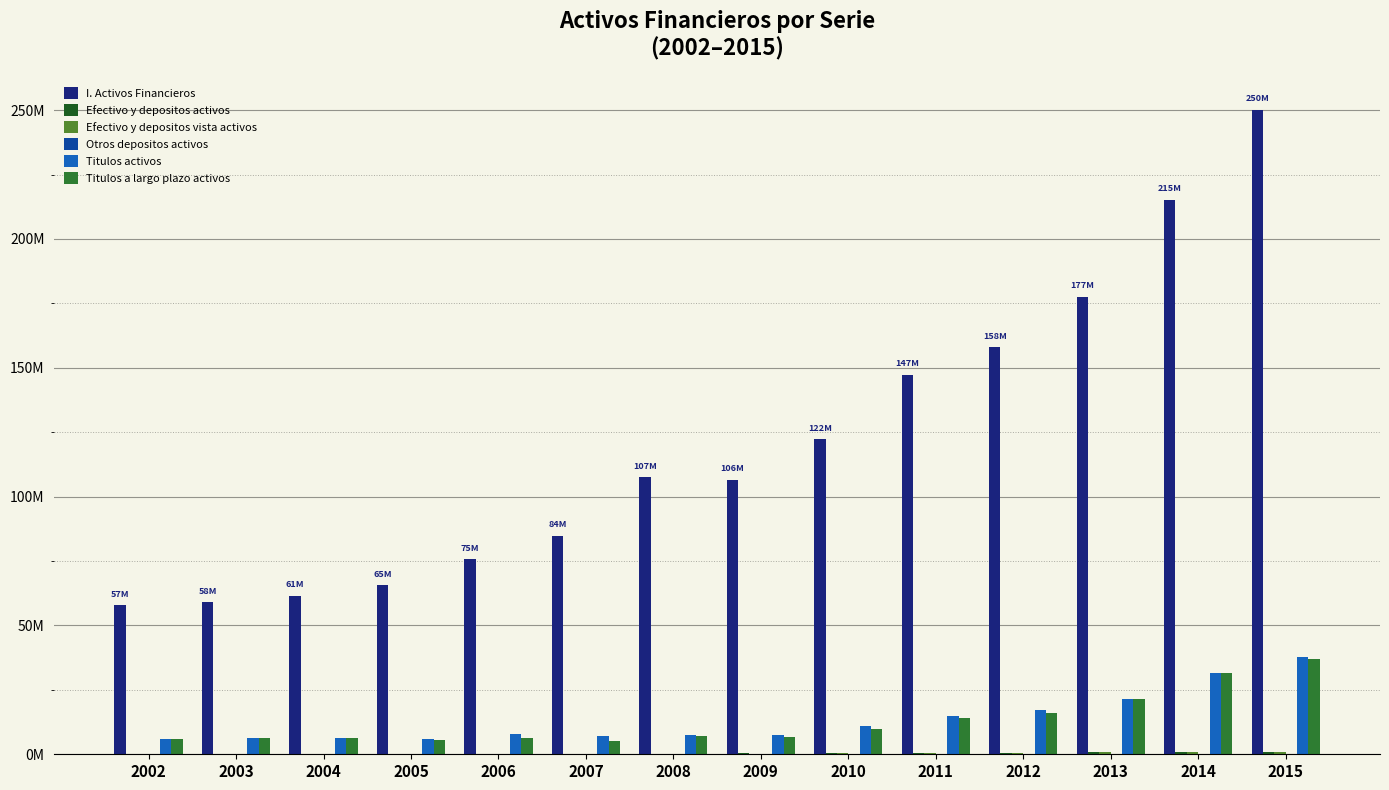

Rank the series by their maximum value, from lowest to highest.

Otros depositos activos, Efectivo y depositos vista activos, Efectivo y depositos activos, Titulos a largo plazo activos, Titulos activos, I. Activos Financieros